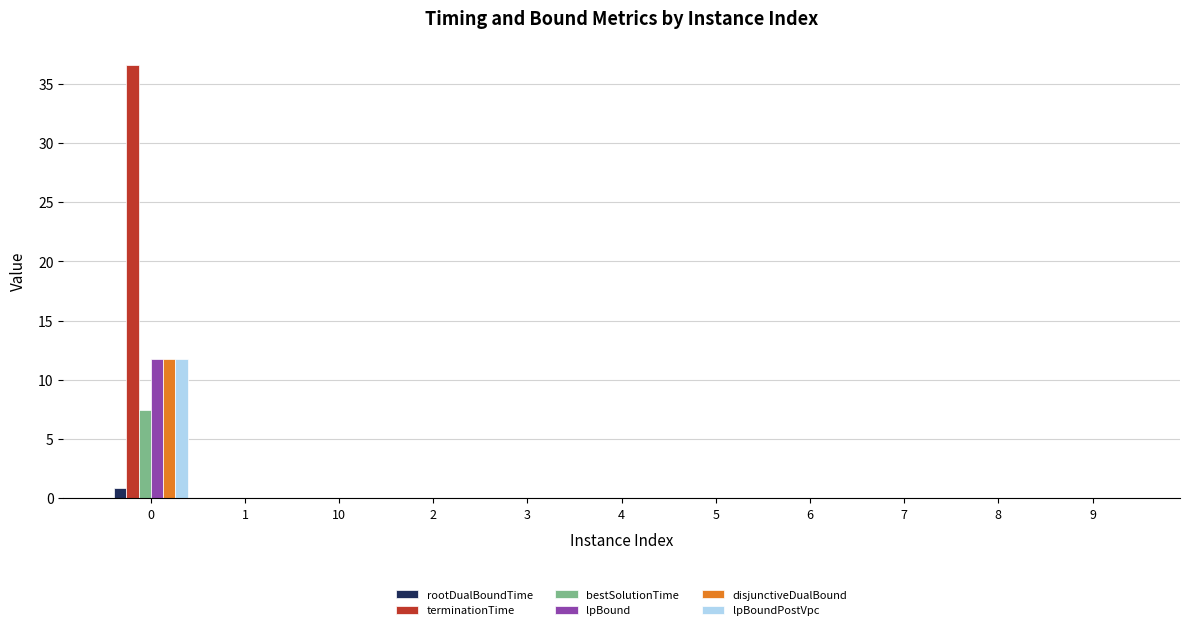

What is the greatest value displayed?

36.6